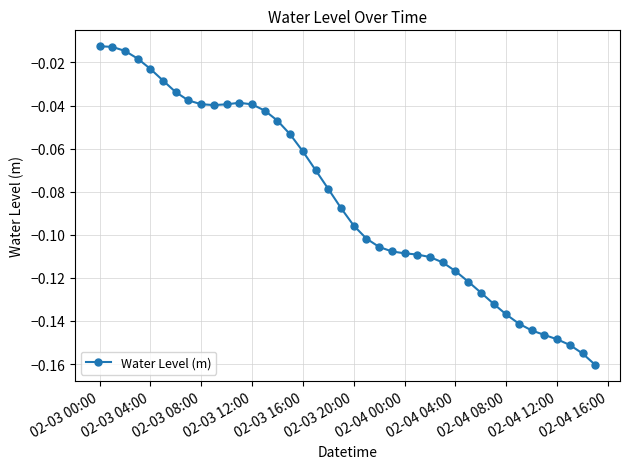

True or false: there are more than 0 points higher than both neighbors.

True